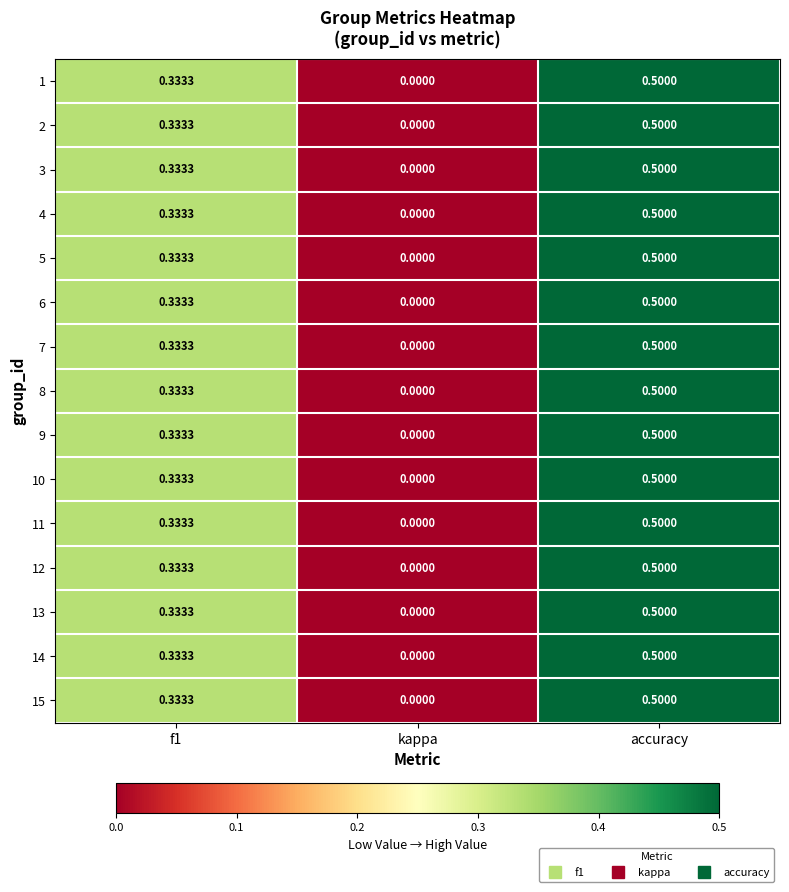

At which category does the chart reach its peak across all series?

accuracy